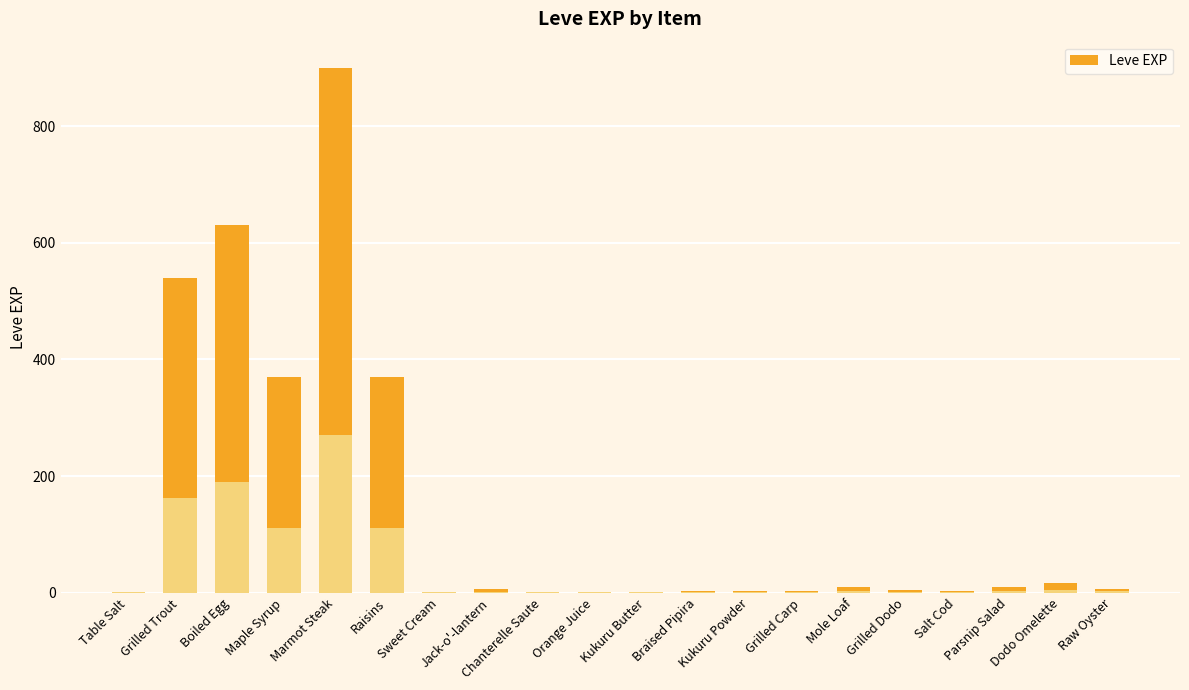

Rank the categories by value from lowest to highest.

Table Salt, Sweet Cream, Chanterelle Saute, Kukuru Butter, Orange Juice, Braised Pipira, Kukuru Powder, Grilled Carp, Salt Cod, Grilled Dodo, Jack-o'-lantern, Raw Oyster, Mole Loaf, Parsnip Salad, Dodo Omelette, Maple Syrup, Raisins, Grilled Trout, Boiled Egg, Marmot Steak